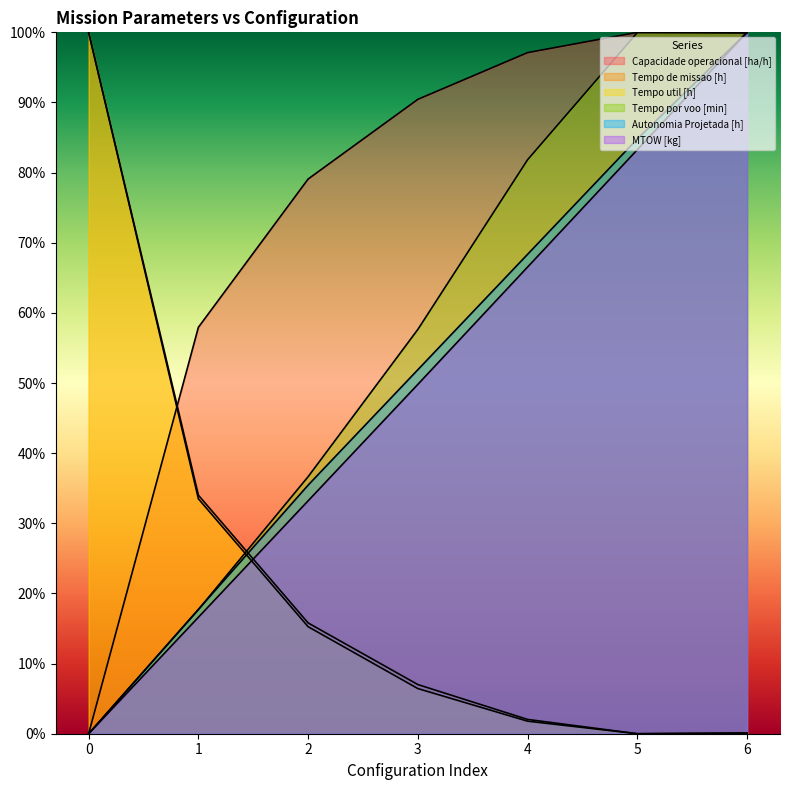

How many values in the MTOW [kg] series exceed 0?

6